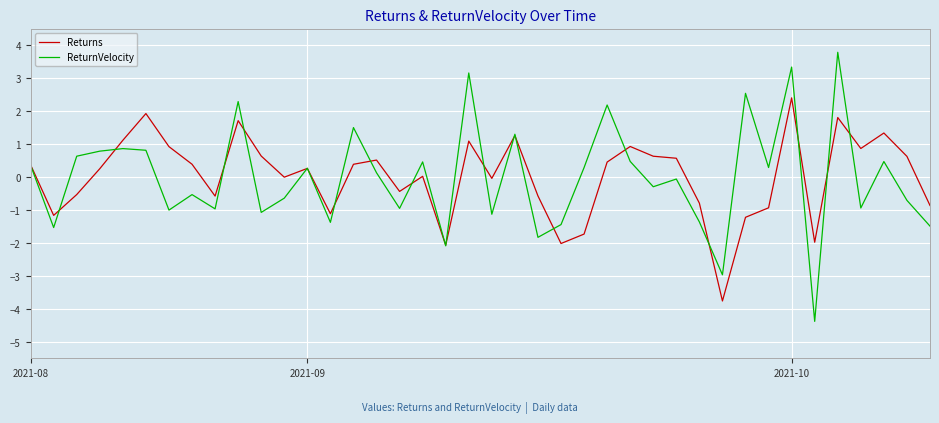

Rank the series by their maximum value, from highest to lowest.

ReturnVelocity, Returns